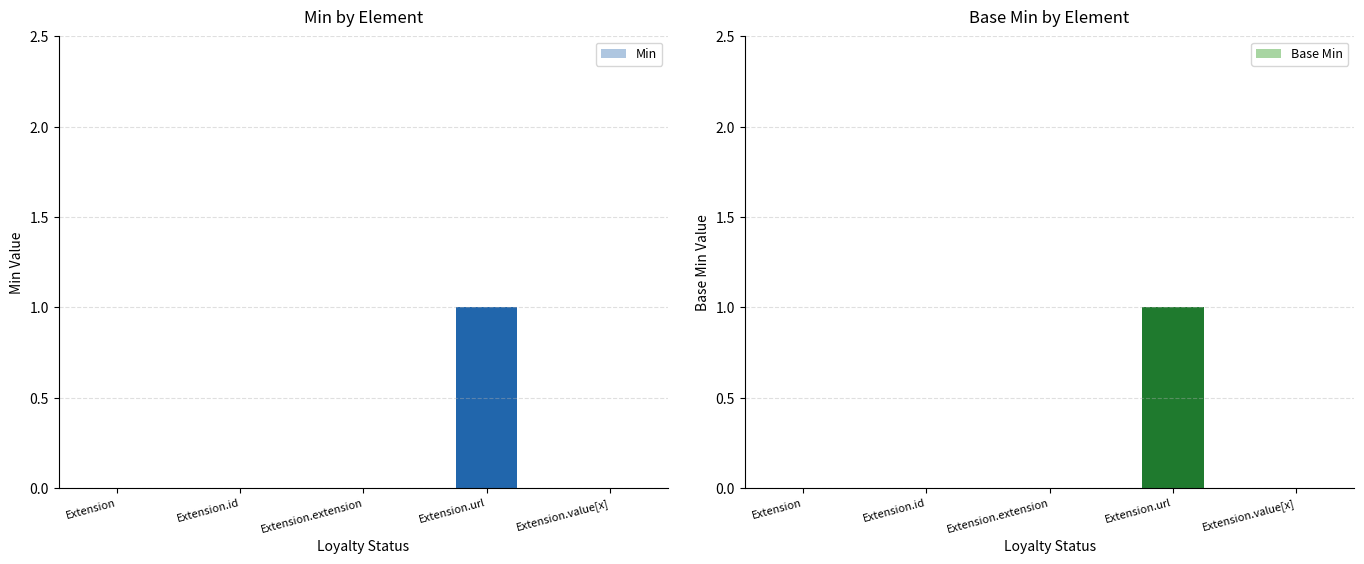

How many data points does each series have?

5